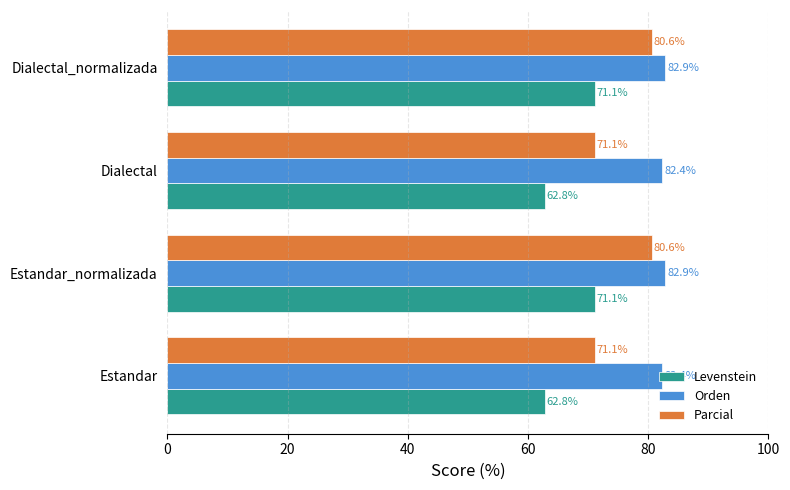

What value does the Orden series have at Estandar?

82.4